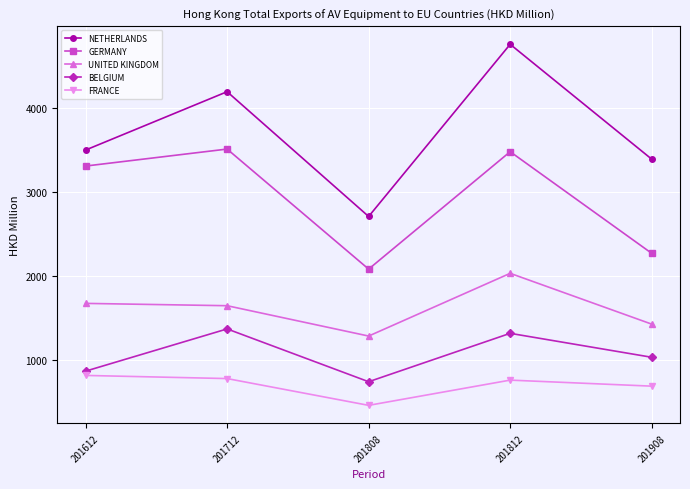

True or false: BELGIUM has a value of 1809.7 at 201908.

False